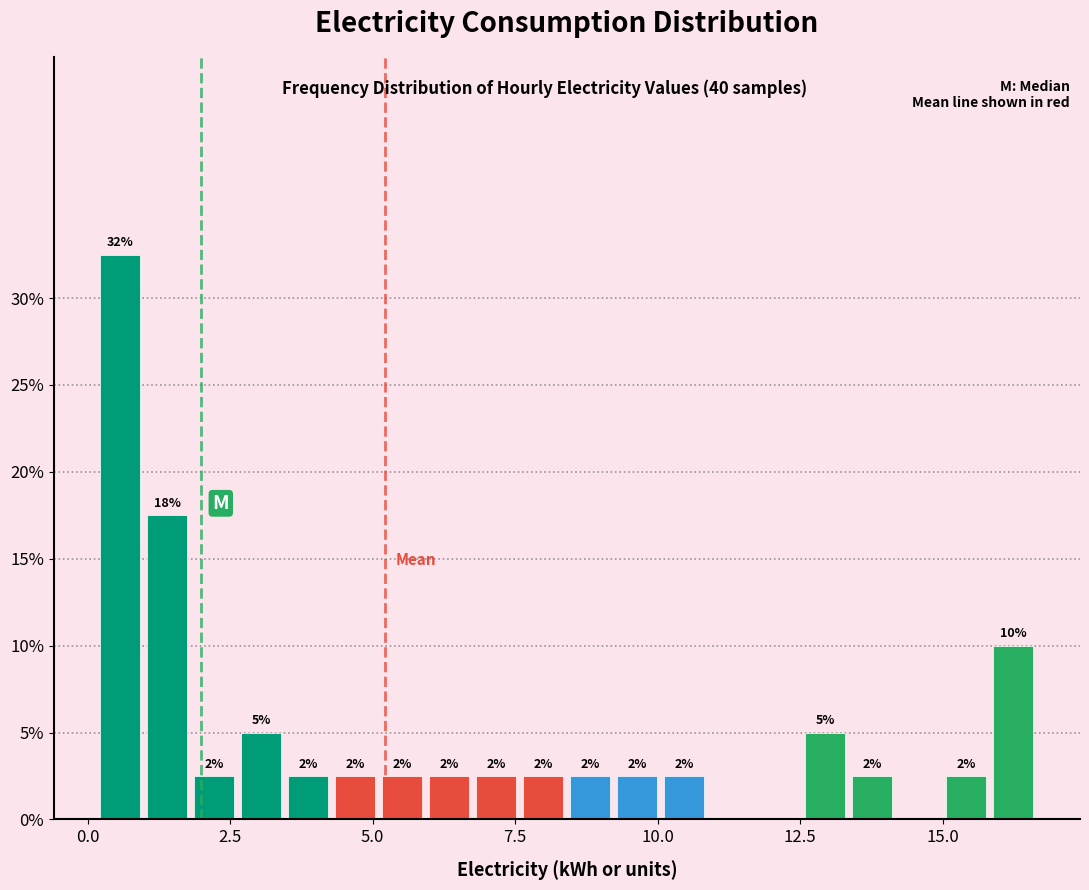

Around what value on the x-axis is the tallest bar? Give the approximate position of its centre, as read against the axis.

0.5